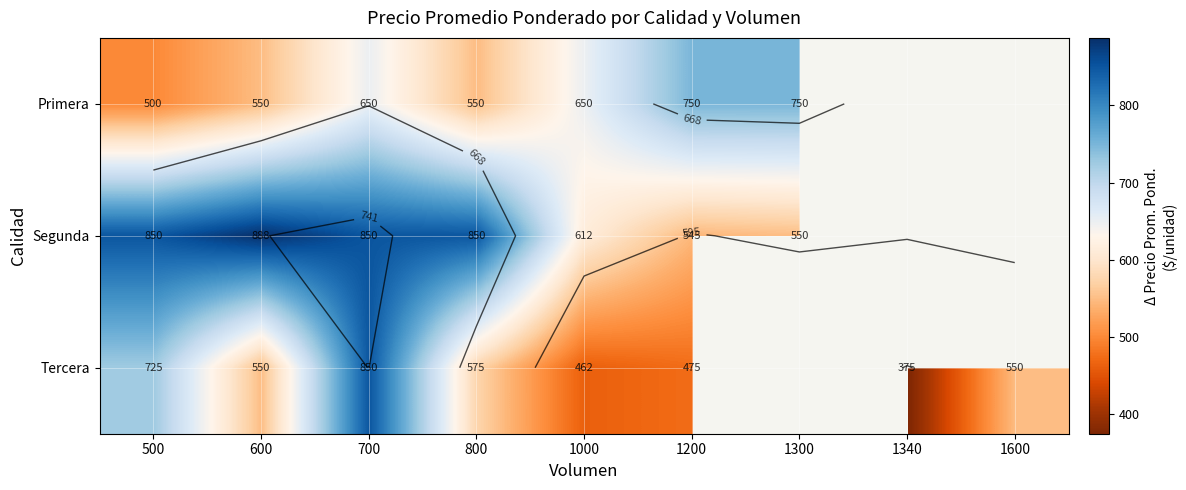

How many data points does each series have?

9